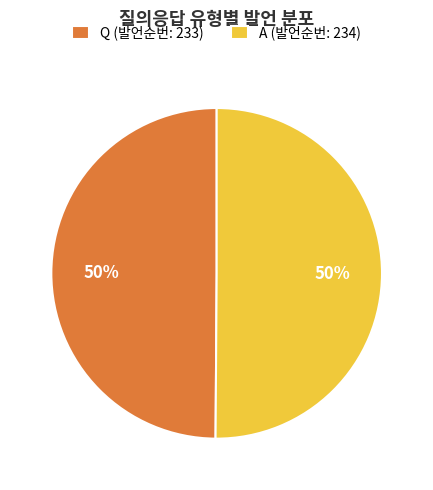

To the nearest percent, what percentage of the pie is Q?

50%